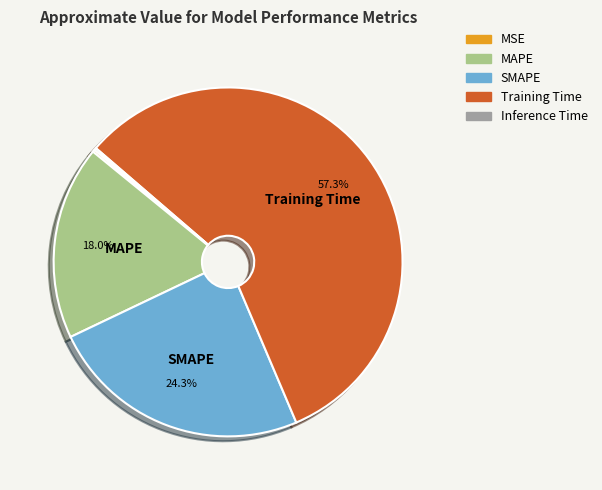

To the nearest percent, what is the average slice percentage?

20%